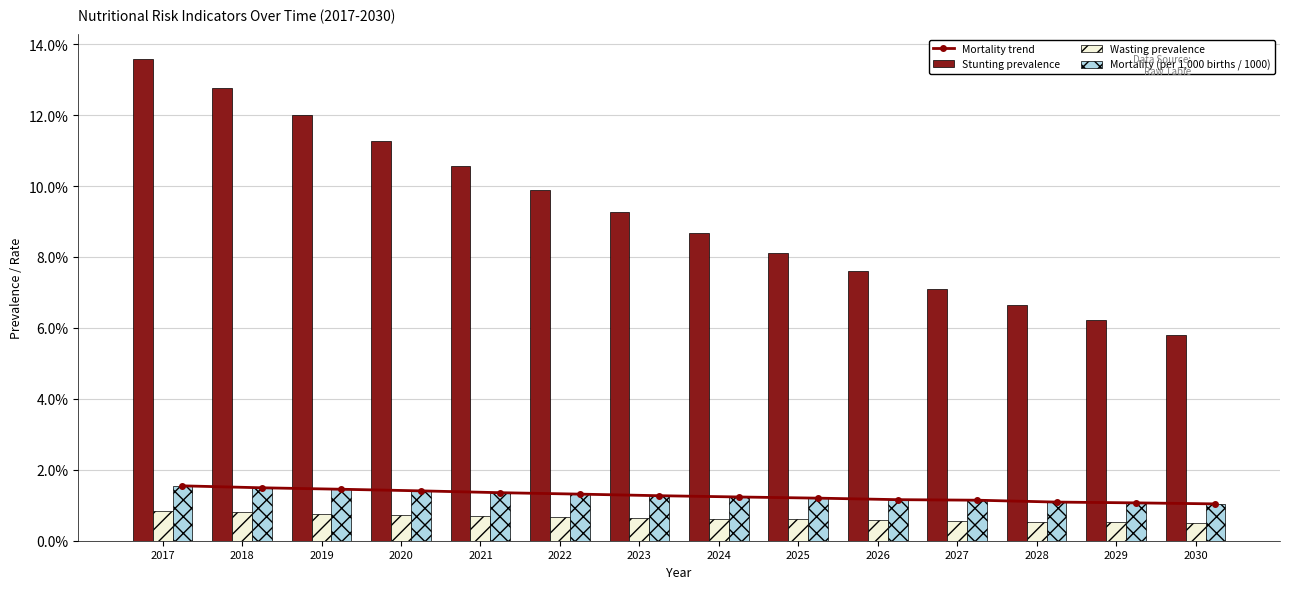

At how many categories does at least one series exceed 0?

14